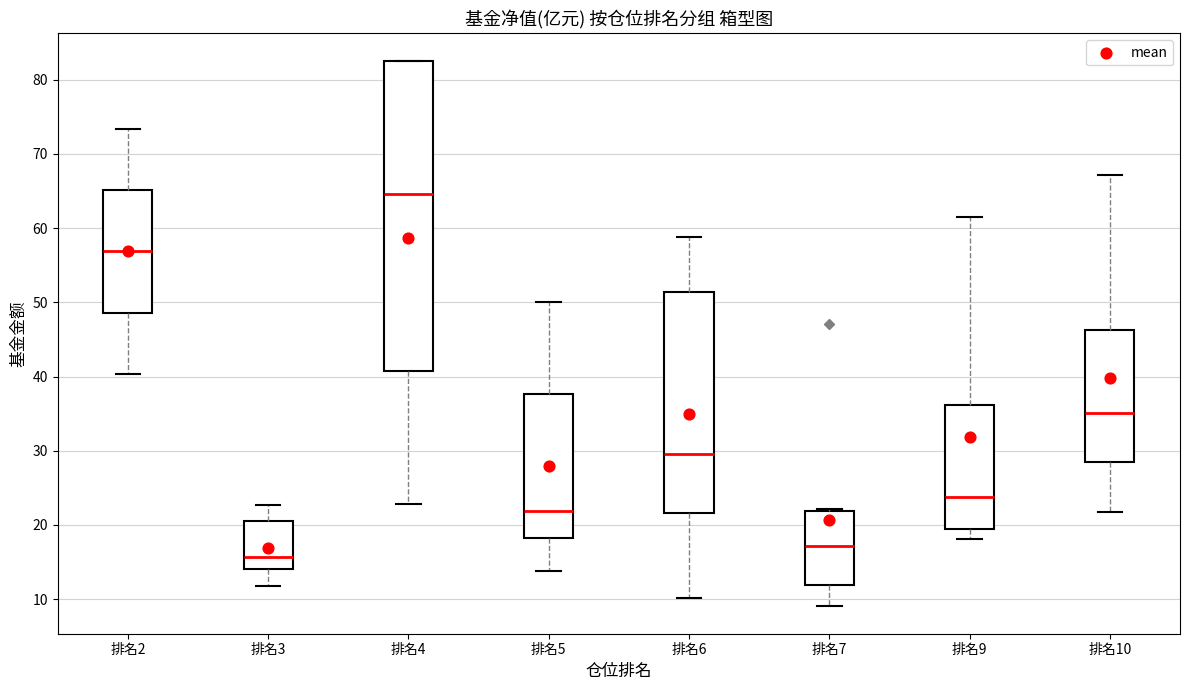

Reading left to right, read every box against the y-axis: the position of its median line, the range the box covers, and the ends of its whiskers. The values are not printed on the chart, so give them approximately, as read against the axis.

排名2: median 57, box 49 to 65, whiskers 40 to 73
排名3: median 16, box 14 to 21, whiskers 12 to 23
排名4: median 65, box 41 to 82, whiskers 23 to 83
排名5: median 22, box 18 to 38, whiskers 14 to 50
排名6: median 30, box 22 to 51, whiskers 10 to 59
排名7: median 17, box 12 to 22, whiskers 9 to 22 (just above the box's upper edge)
排名9: median 24, box 19 to 36, whiskers 18 to 61
排名10: median 35, box 29 to 46, whiskers 22 to 67